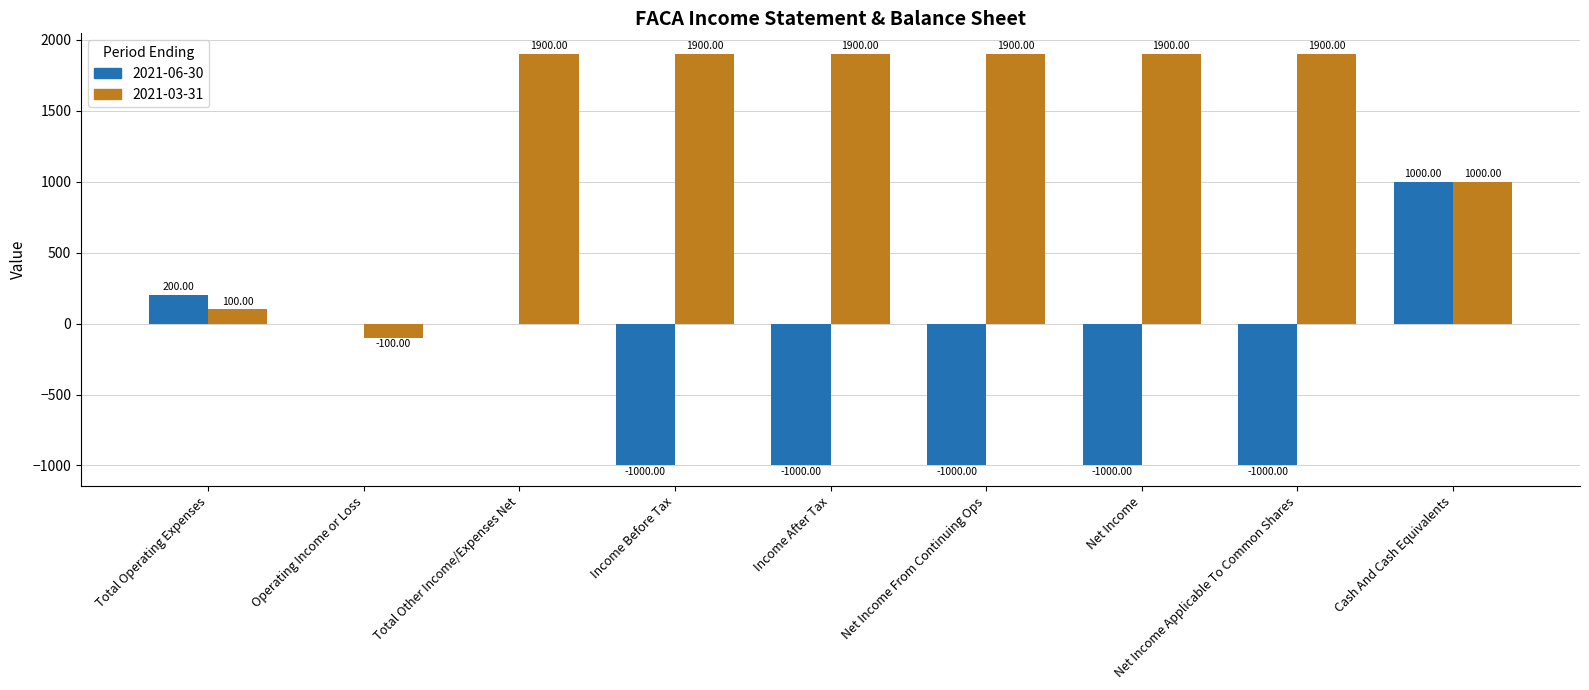

Which category has the highest value in the 2021-06-30 series?

Cash And Cash Equivalents